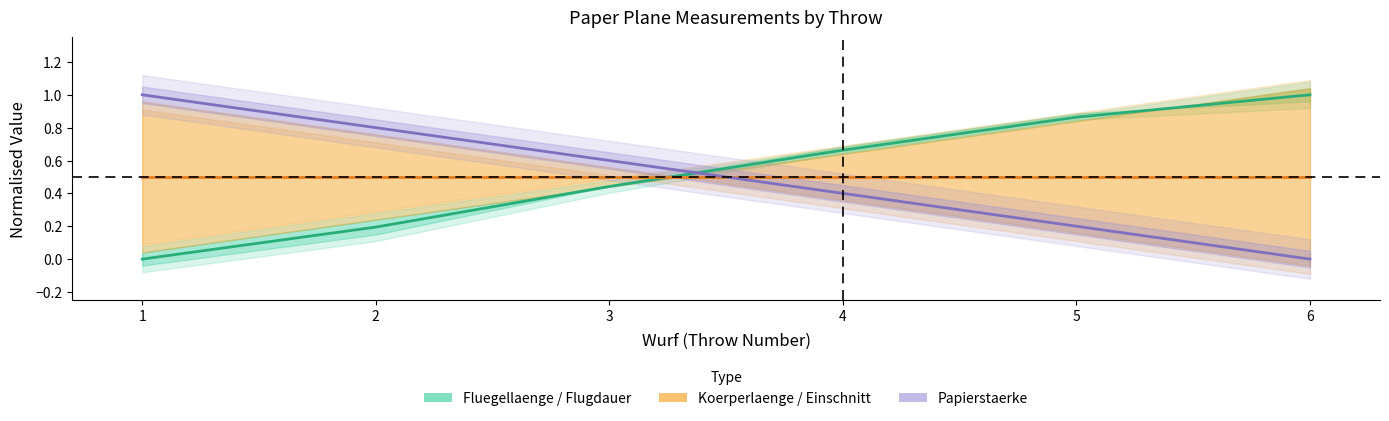

Rank the series at 4 from highest to lowest value.

Fluegellaenge / Flugdauer, Koerperlaenge / Einschnitt, Papierstaerke